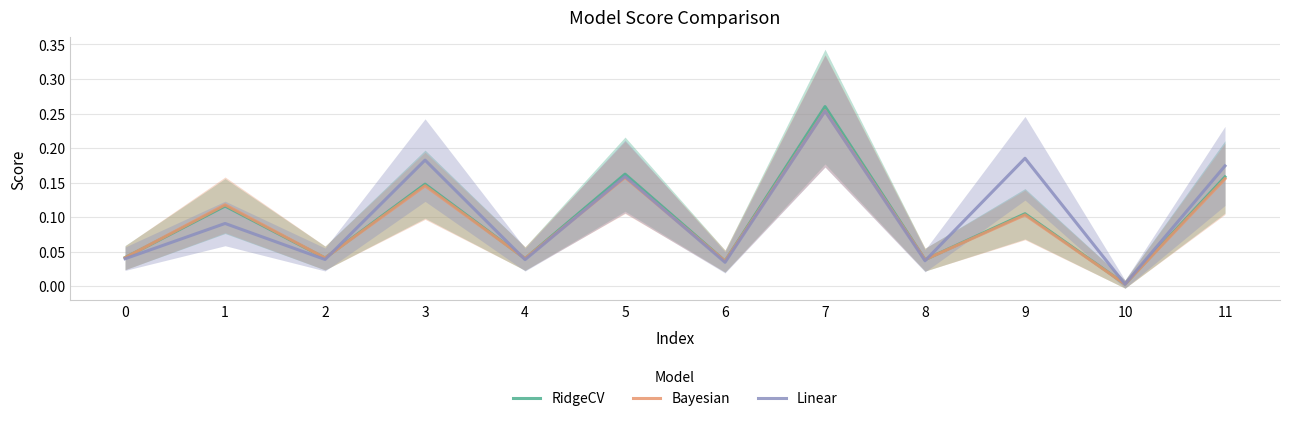

True or false: RidgeCV has more than 0 interior local peaks.

True